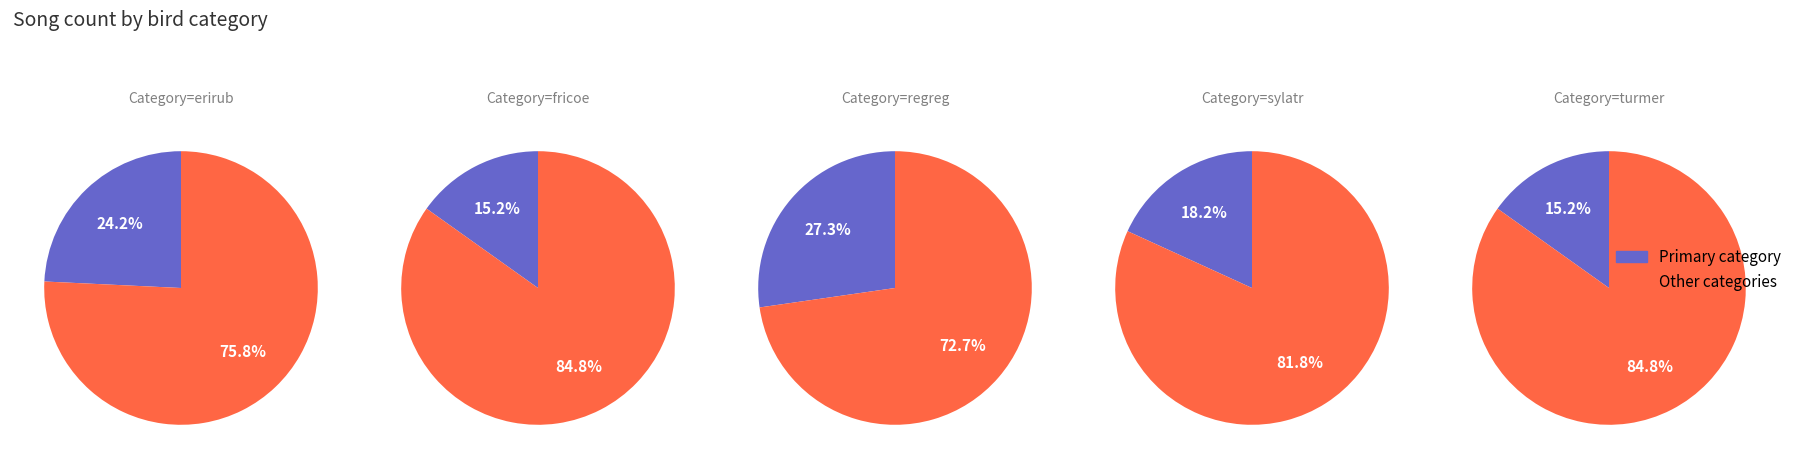

Is turmer the majority of the pie?

No